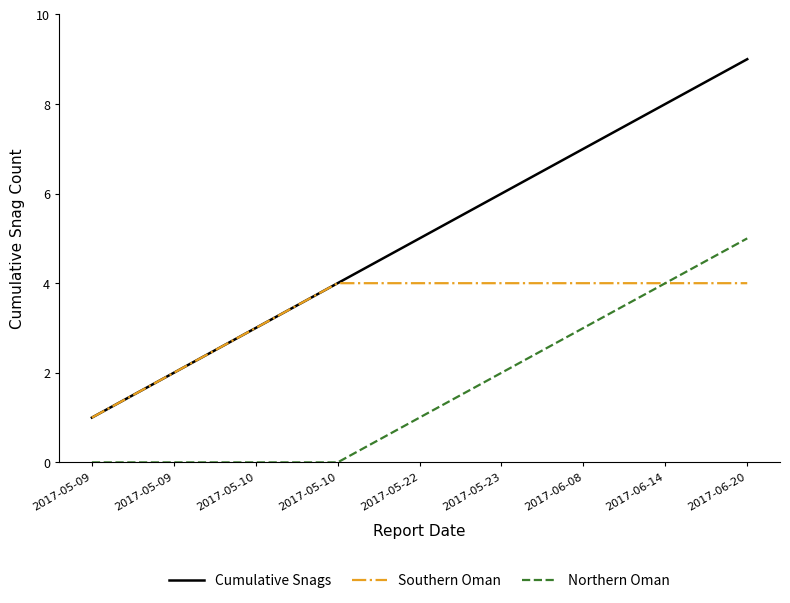

How many lines are shown in the chart?

3